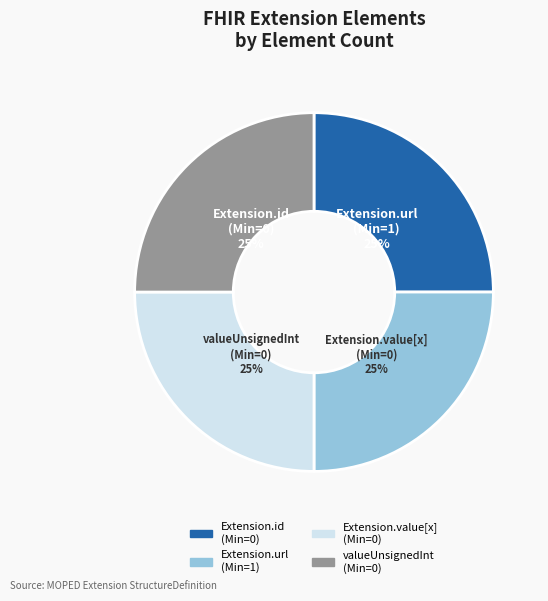

True or false: Extension.url (Min=1) accounts for 25% of the total.

True